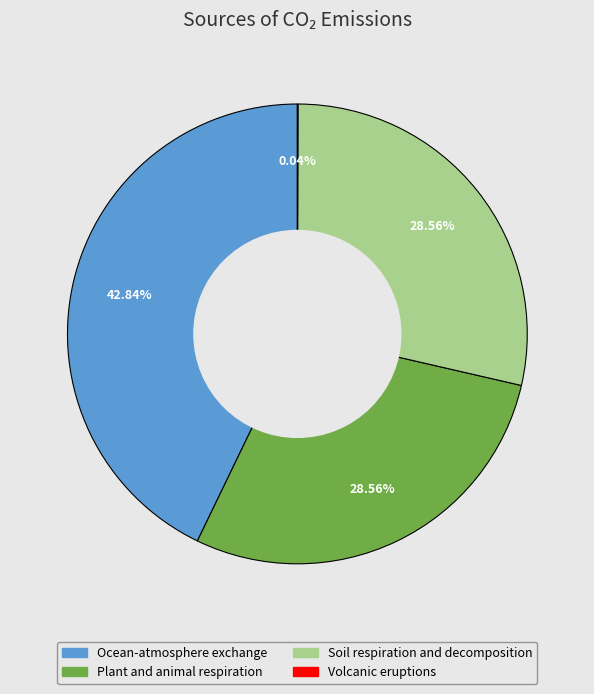

True or false: Ocean-atmosphere exchange accounts for 55% of the total.

False